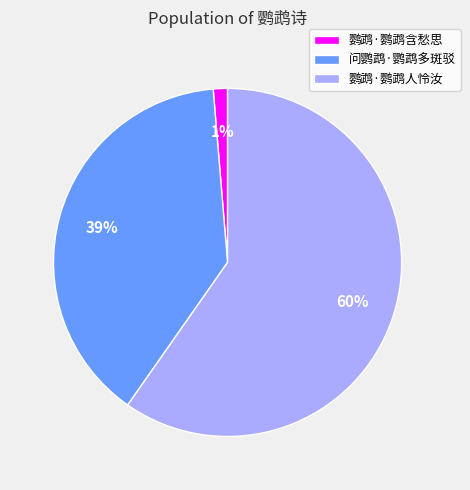

The 问鹦鹉·鹦鹉多斑驳 slice represents 39% of the pie. True or false?

True